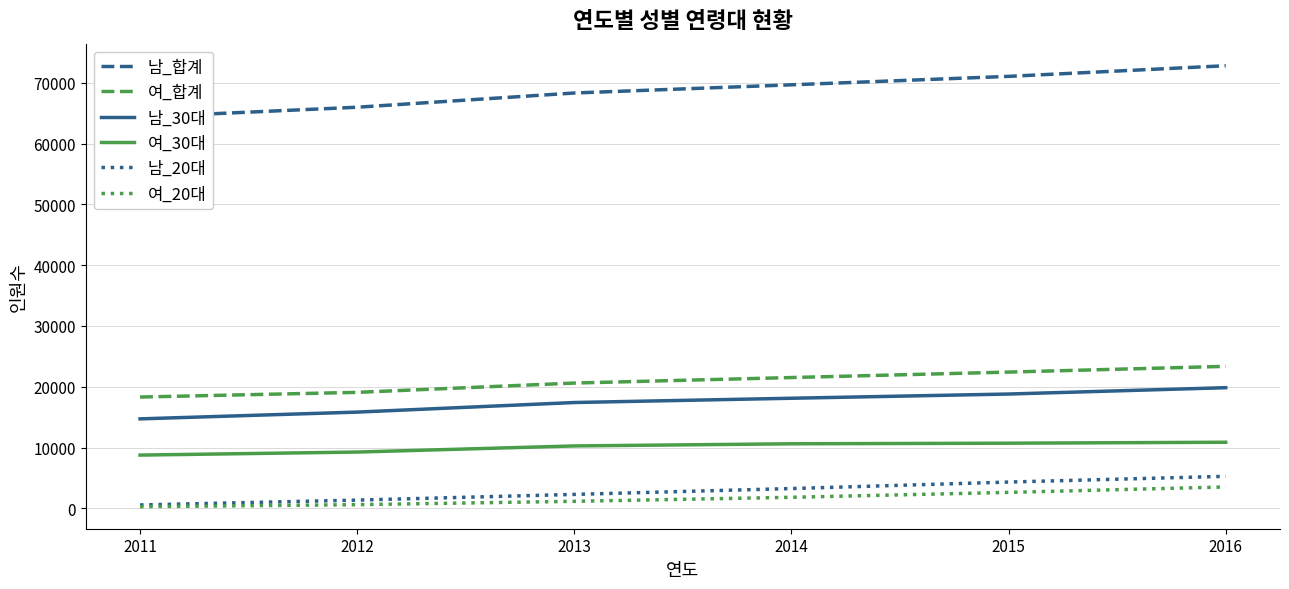

What is the difference between the maximum and minimum values in the 남_합계 series?

8447